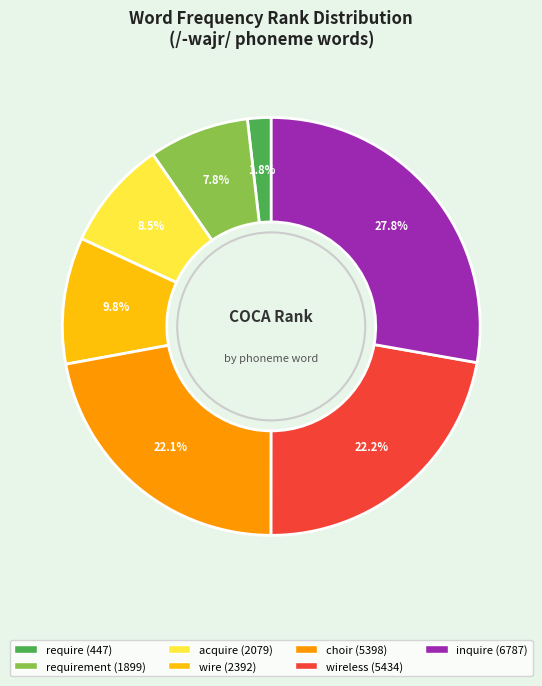

Is there any slice that represents more than half of the pie?

No